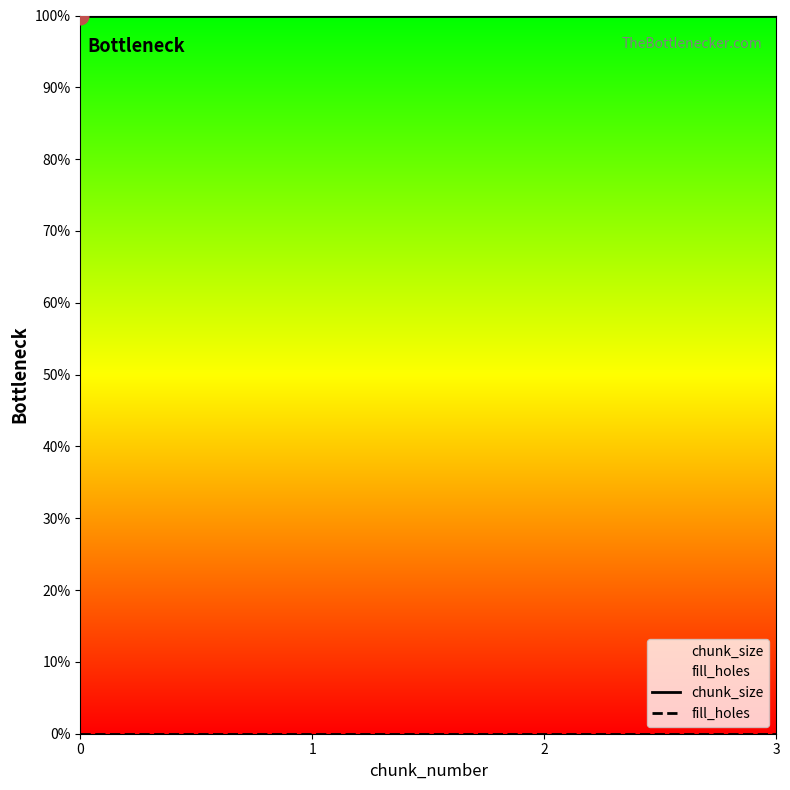

What are all the series names shown in the legend?

chunk_size, fill_holes